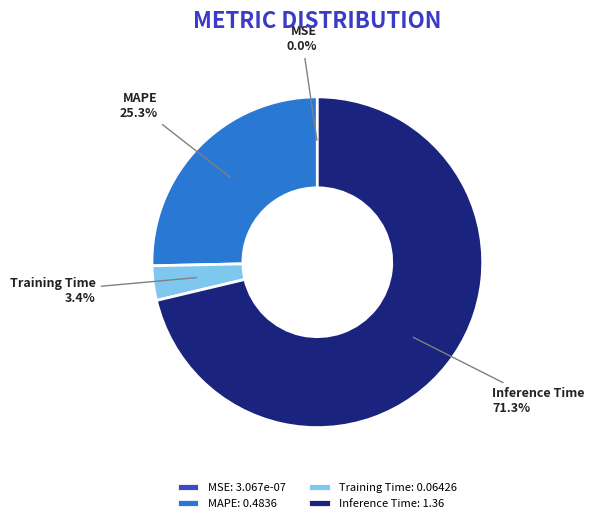

Which slice represents more than half of the pie?

Inference Time: 1.36